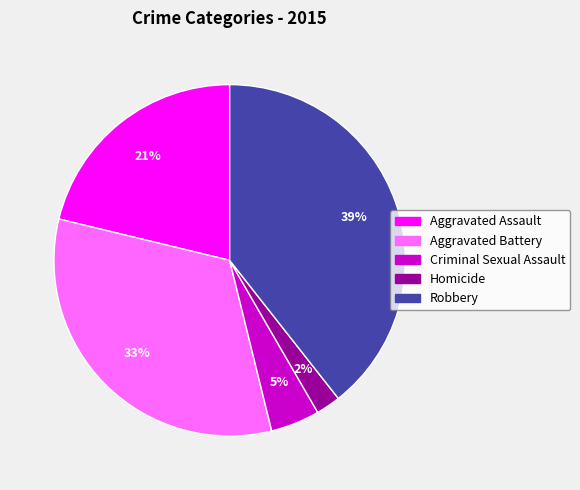

What is the smallest slice in the pie chart?

Homicide